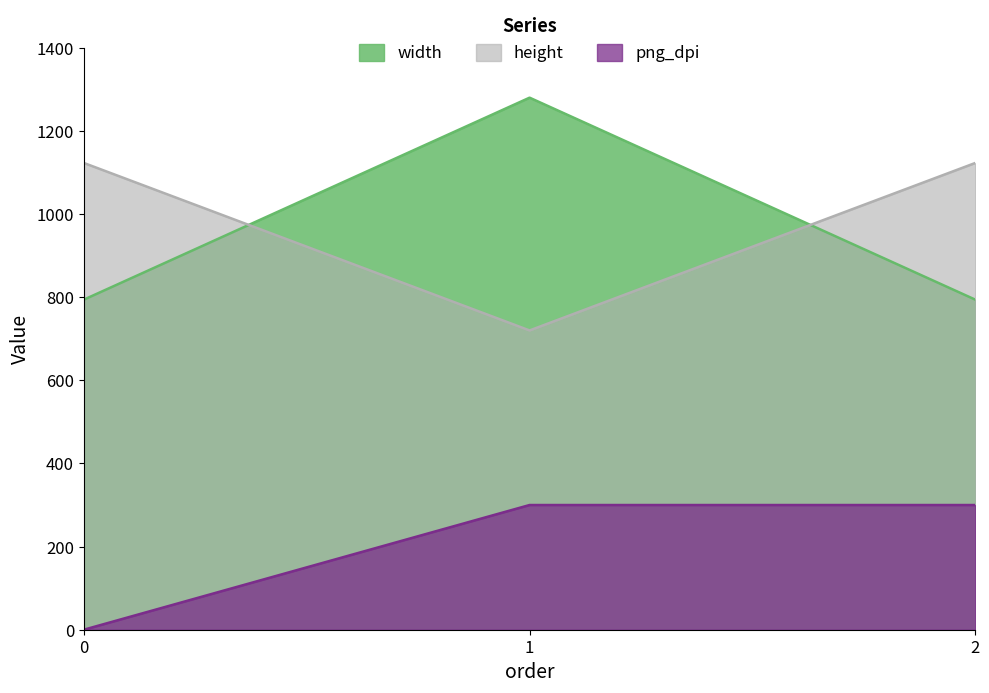

Reading right to left, extract all data points from this chart.

width: 2=794	1=1280	0=794
height: 2=1123	1=720	0=1123
png_dpi: 2=300	1=300	0=0